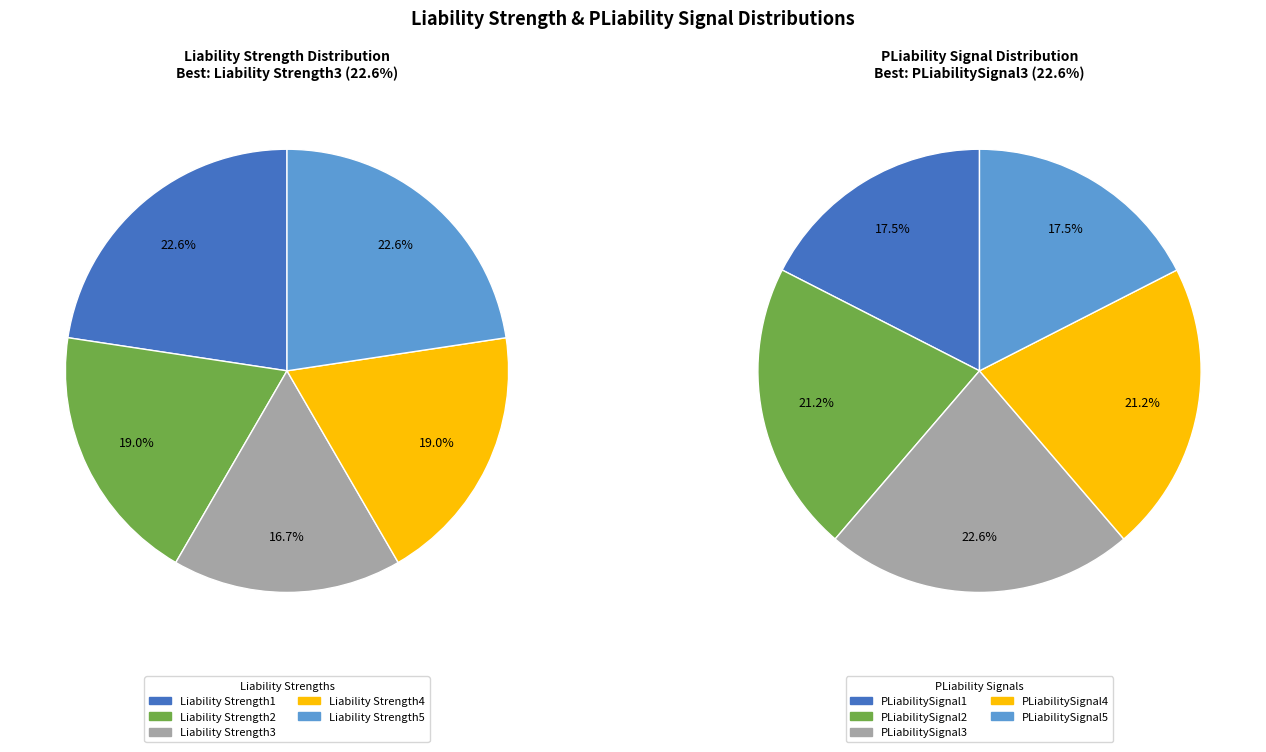

Which category has the smallest portion of the pie?

Liability Strength3